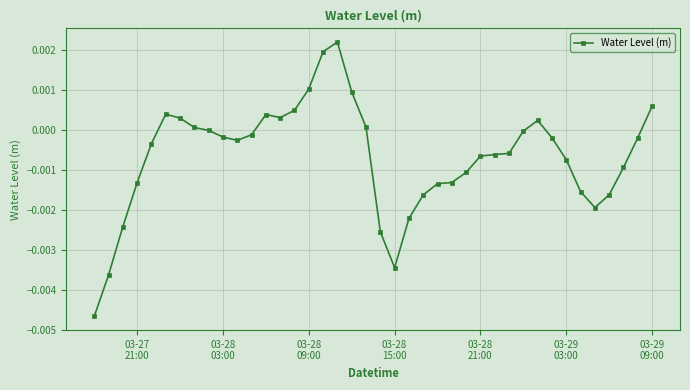

True or false: the data has more than 2 interior local peaks.

True